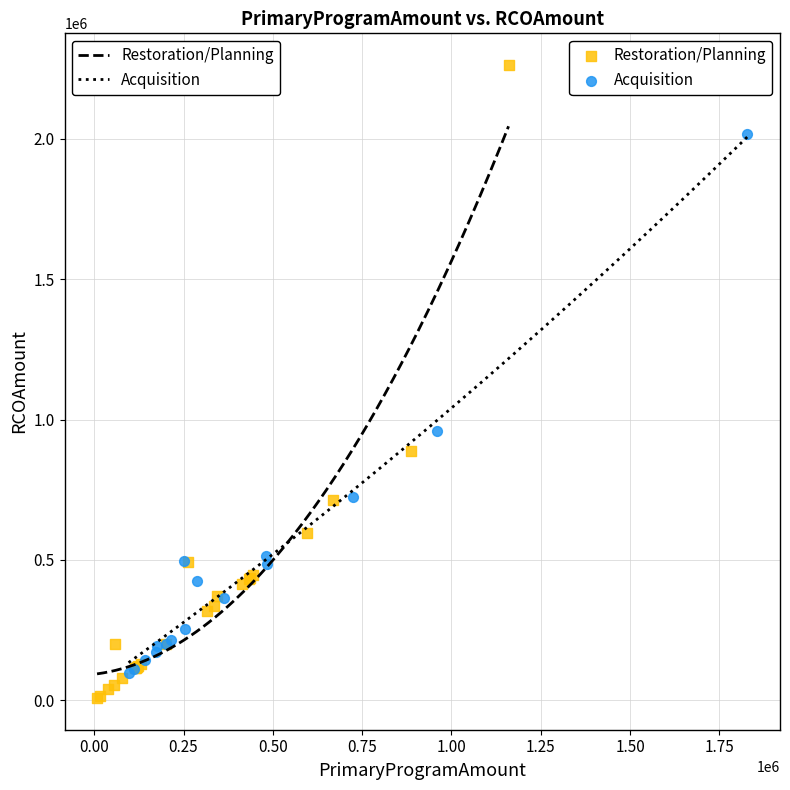

Which series contains the highest Y value?

Restoration/Planning